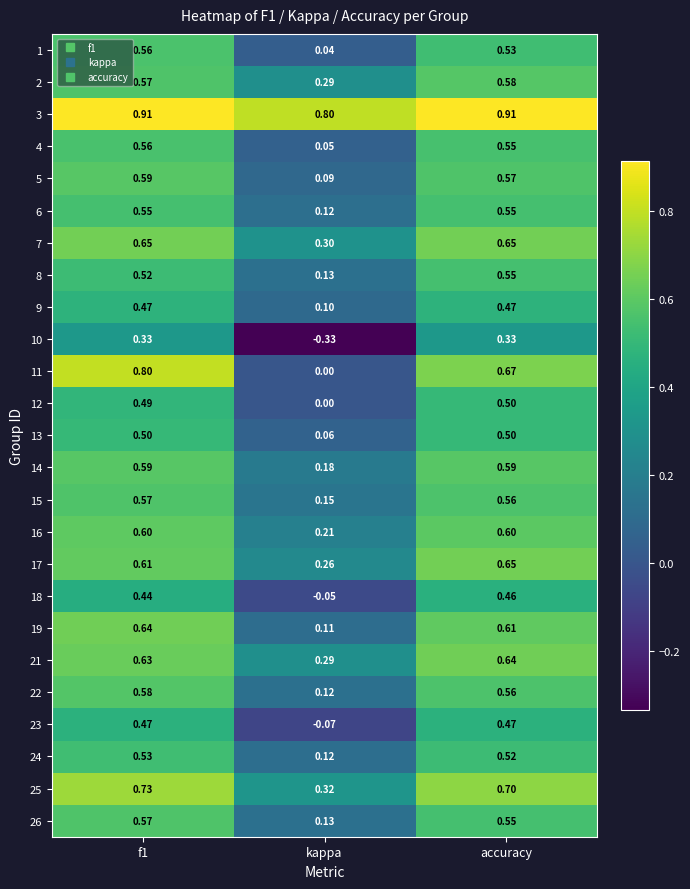

What is the difference between the highest and lowest values at kappa?

1.1